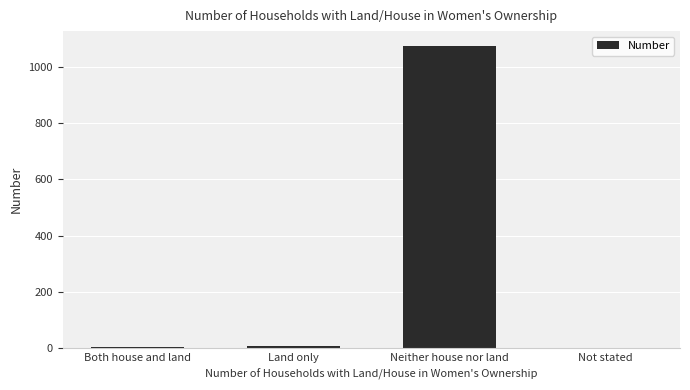

What is the sum of all values?

1085